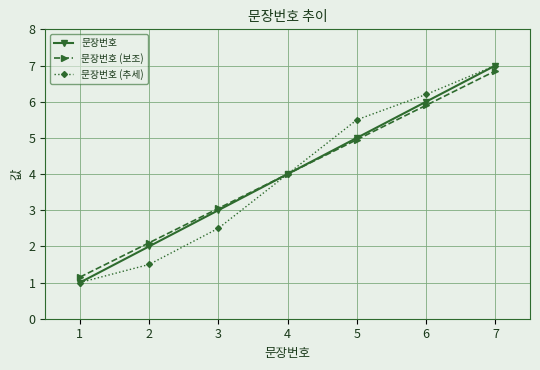

What is the value of the 문장번호 (추세) point at the 5th from the left?

5.5